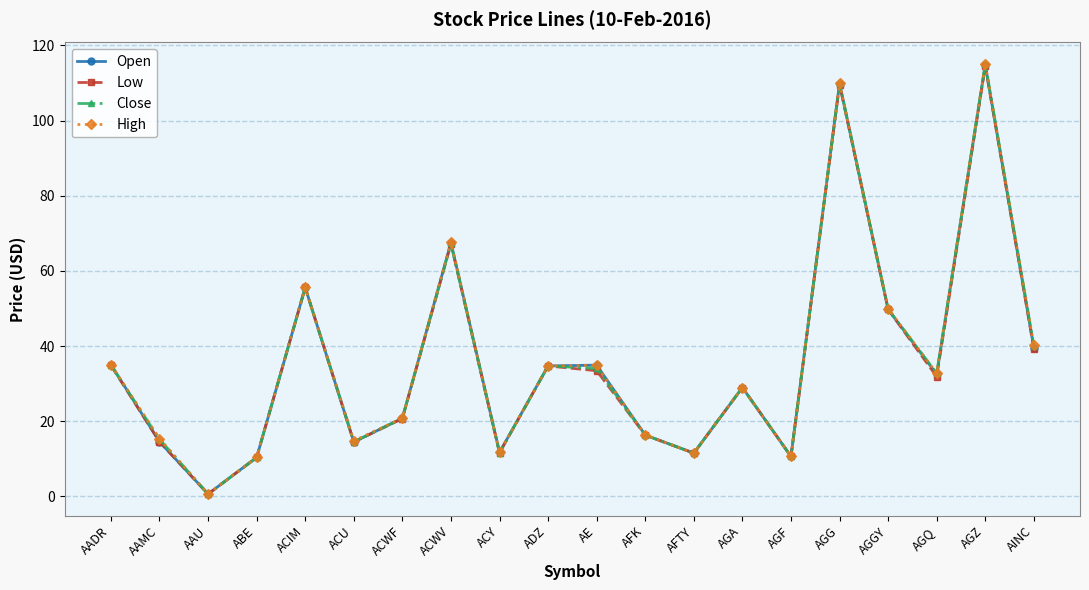

What is the spread (max minus min) of values at AGG?

0.4